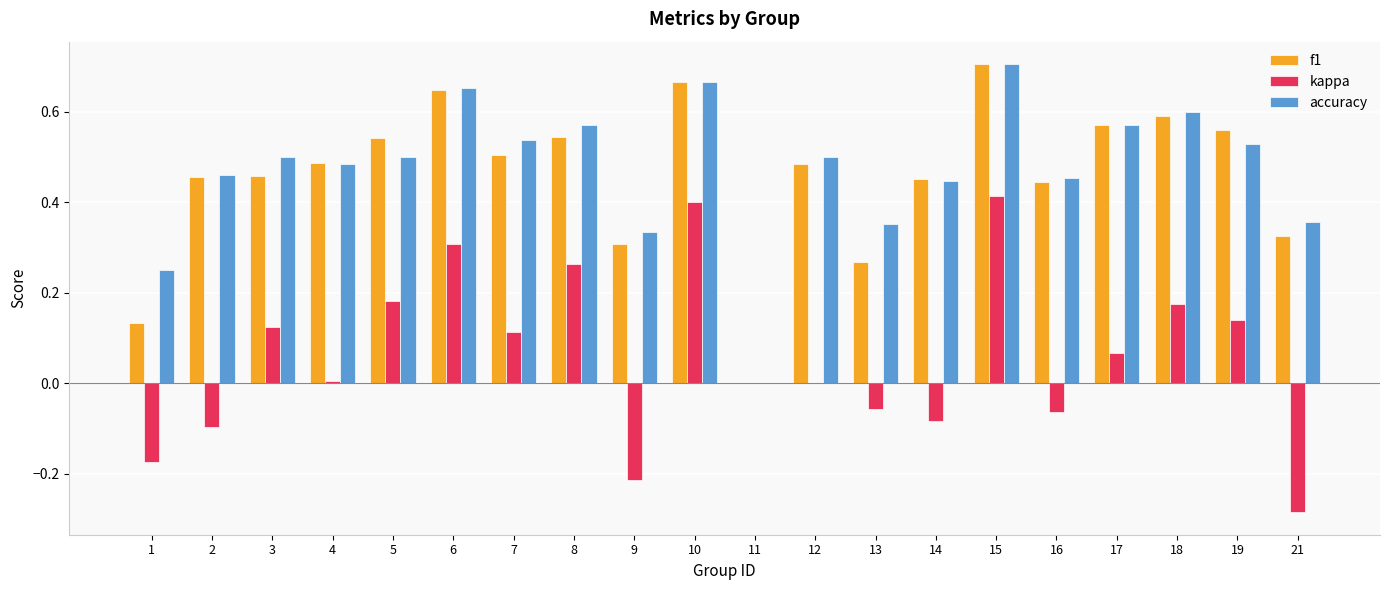

At which label does accuracy reach its peak?

15